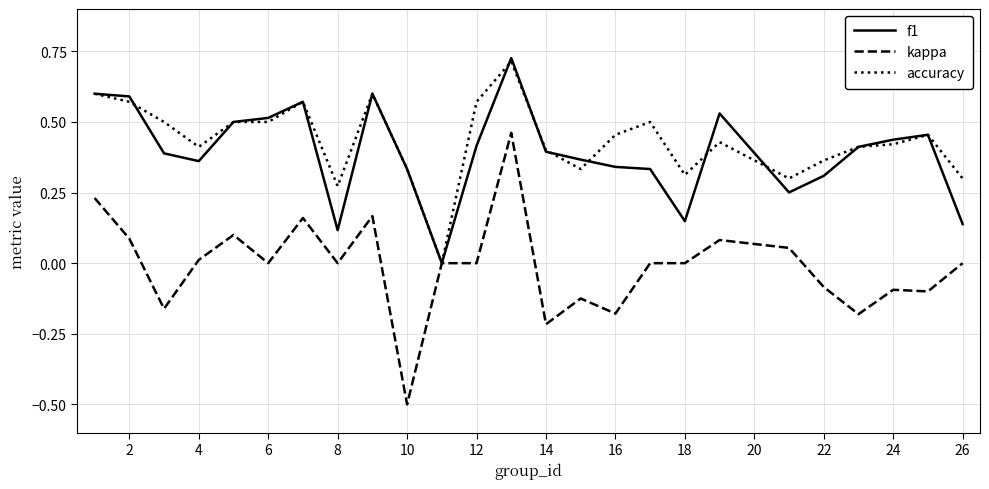

Which series has the largest range (max minus min)?

kappa